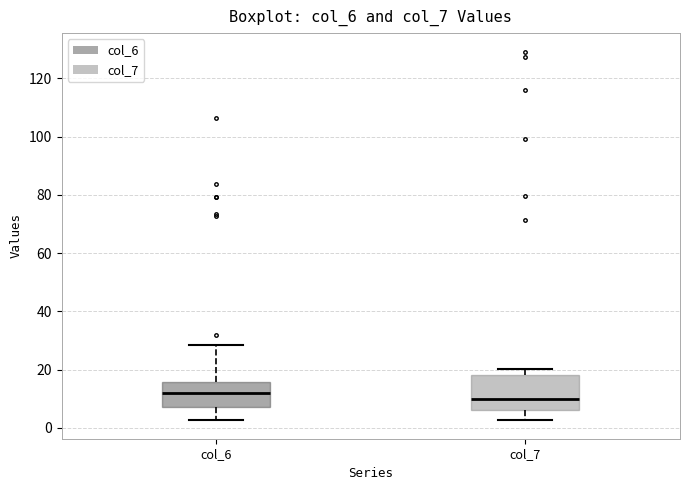

Reading left to right, read every box against the y-axis: the position of its median line, the range the box covers, and the ends of its whiskers. The values are not printed on the chart, so give them approximately, as read against the axis.

col_6: median 12, box 8 to 16, whiskers 2 to 28
col_7: median 10, box 6 to 18, whiskers 2 to 20